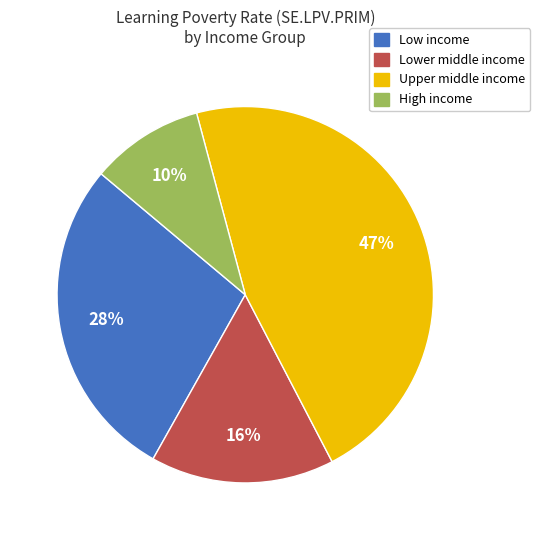

Does any single category account for the majority?

No